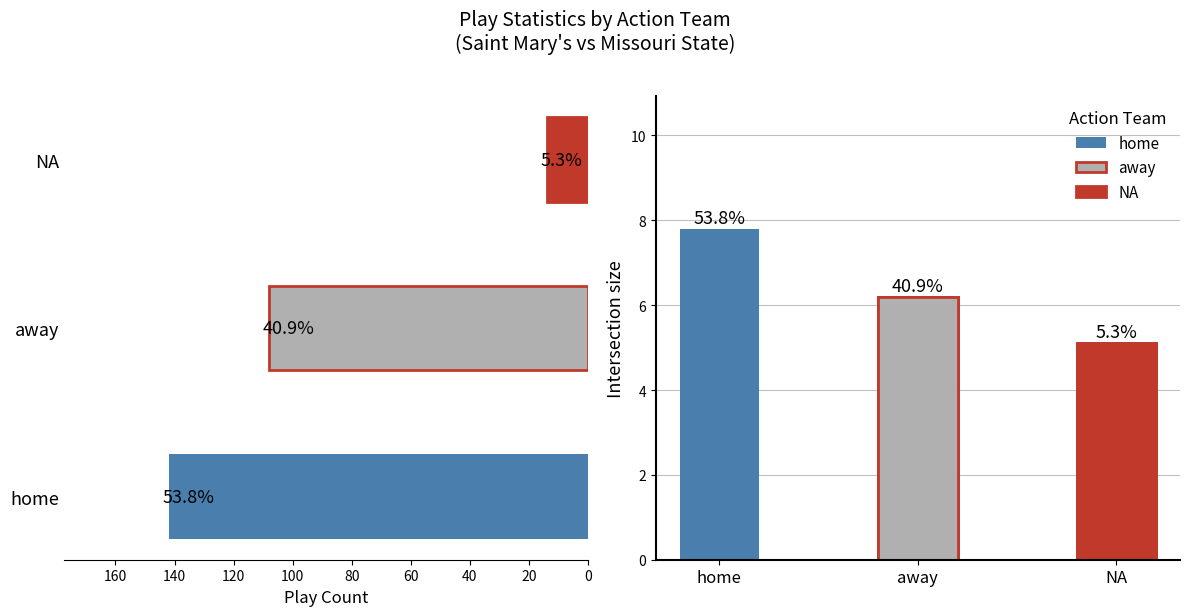

How many data points does each series have?

3